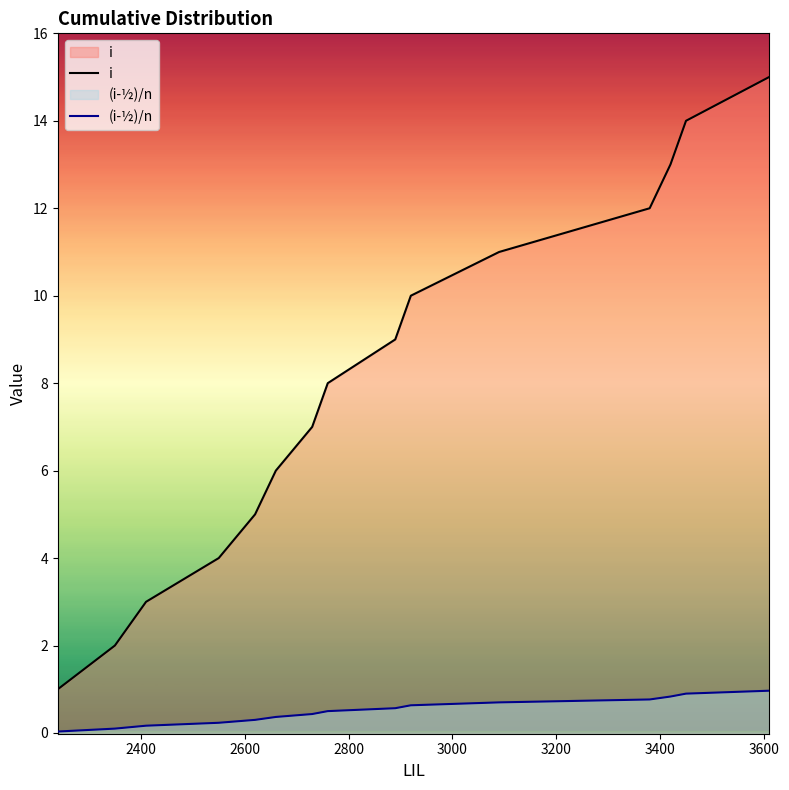

Which series has the largest range (max minus min)?

i